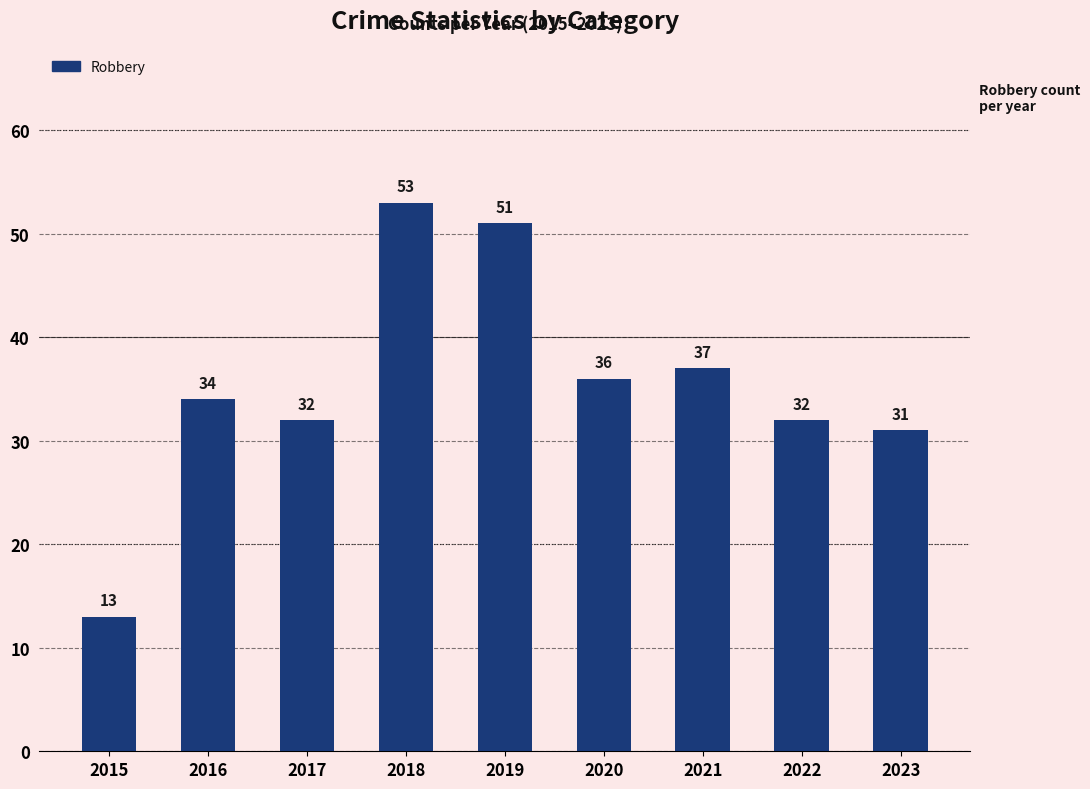

Which category has the lowest value across all series?

2015